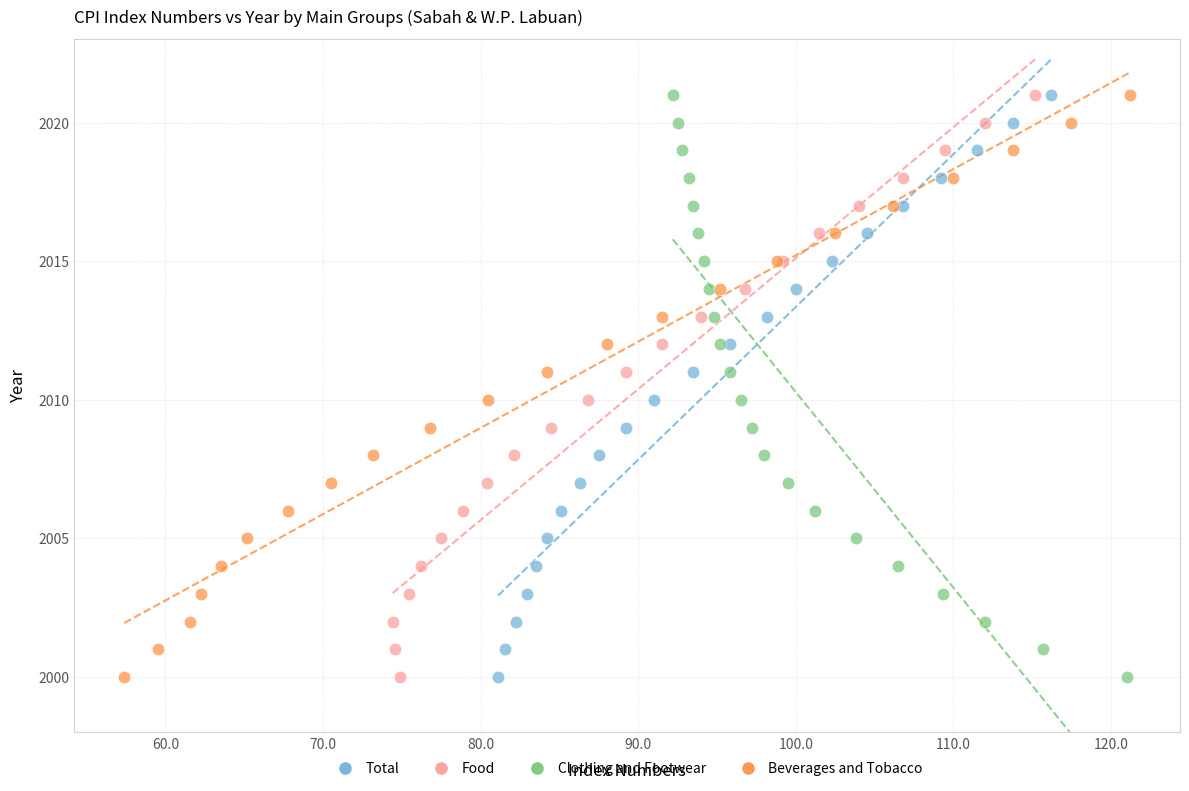

What are all the series names shown in the legend?

Total, Food, Clothing and Footwear, Beverages and Tobacco